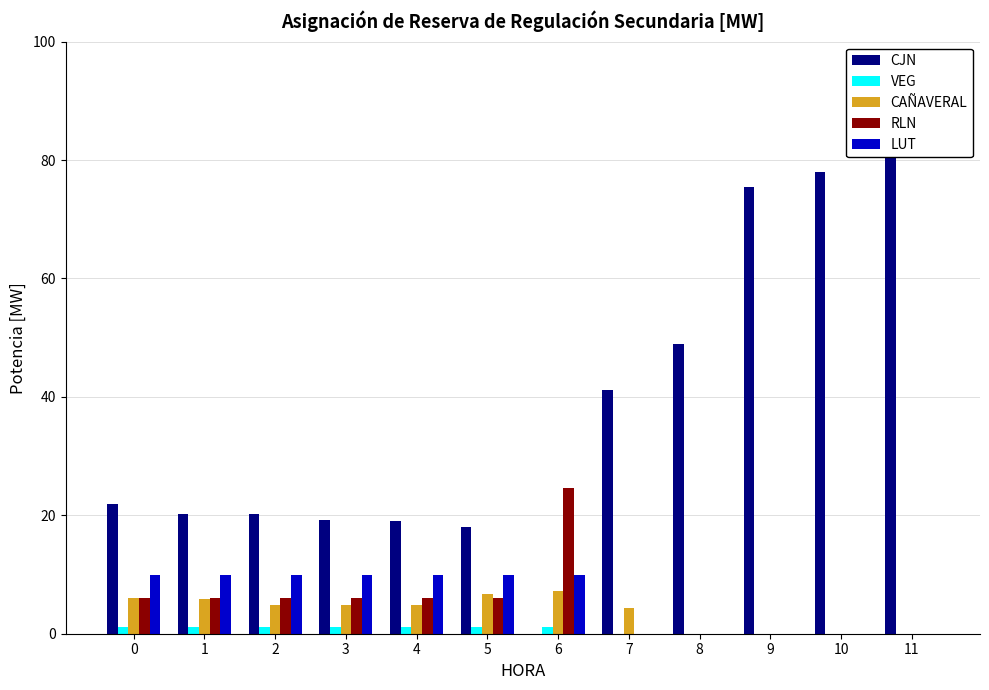

At 9, list the series in order from largest to smallest.

CJN, VEG, CAÑAVERAL, RLN, LUT